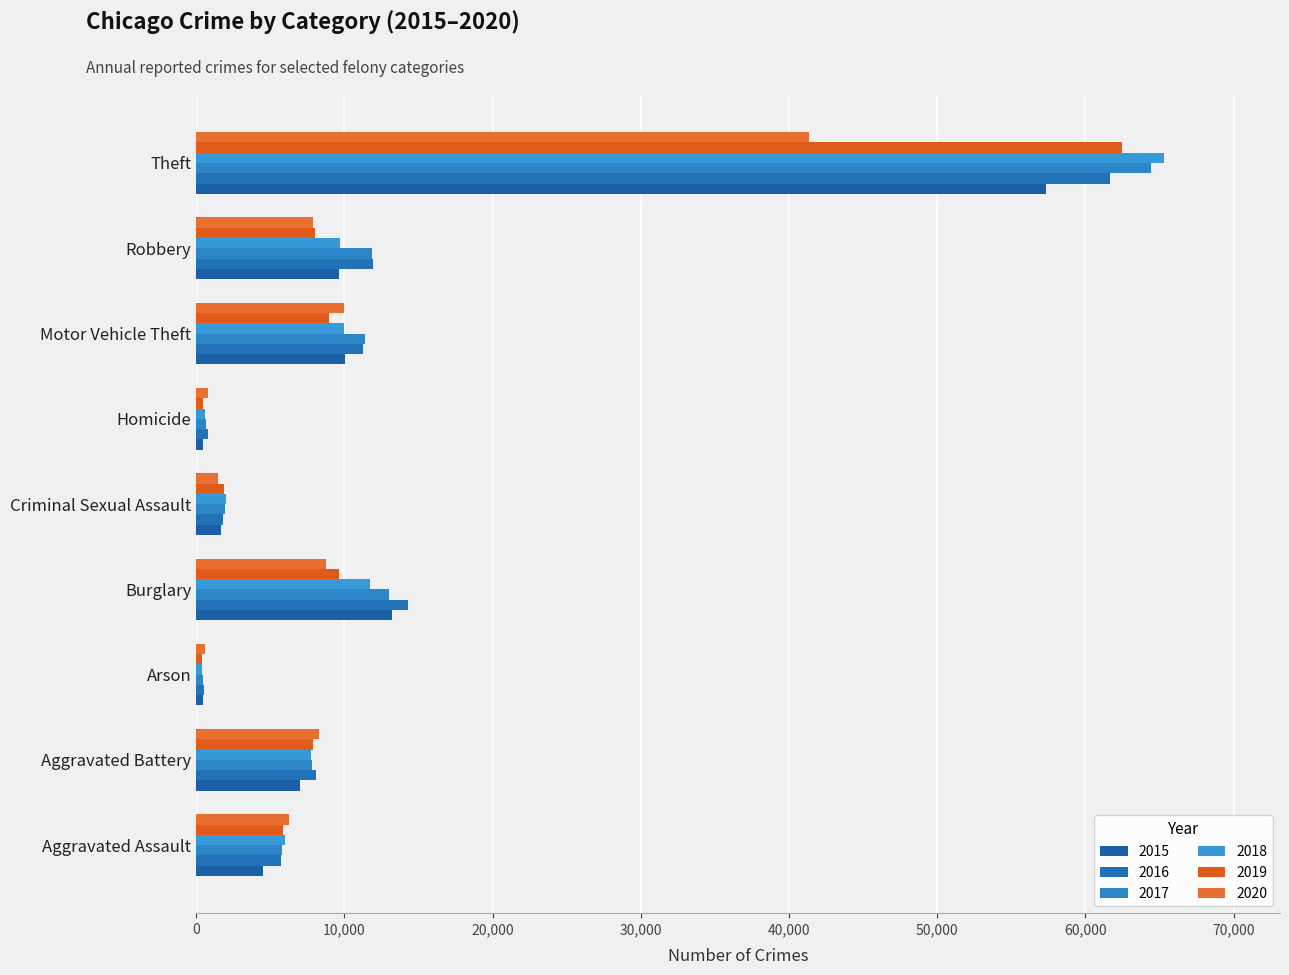

Count the number of categories in the chart.

9